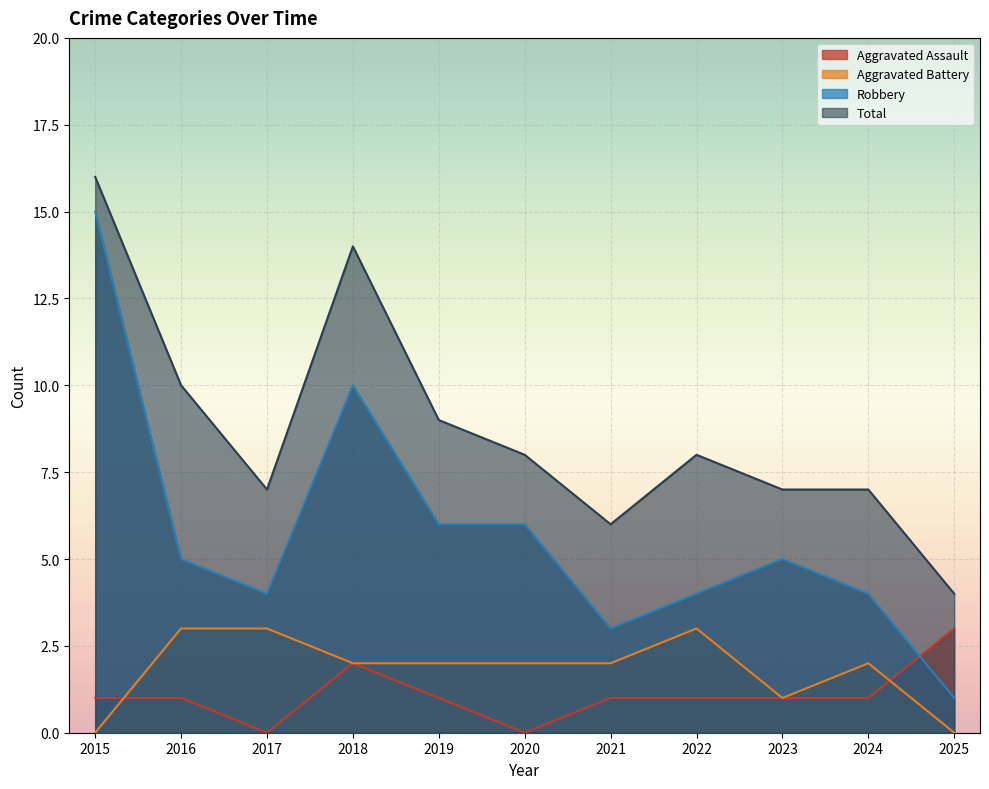

In Aggravated Battery, how many points are lower than both neighbors (excluding endpoints)?

1